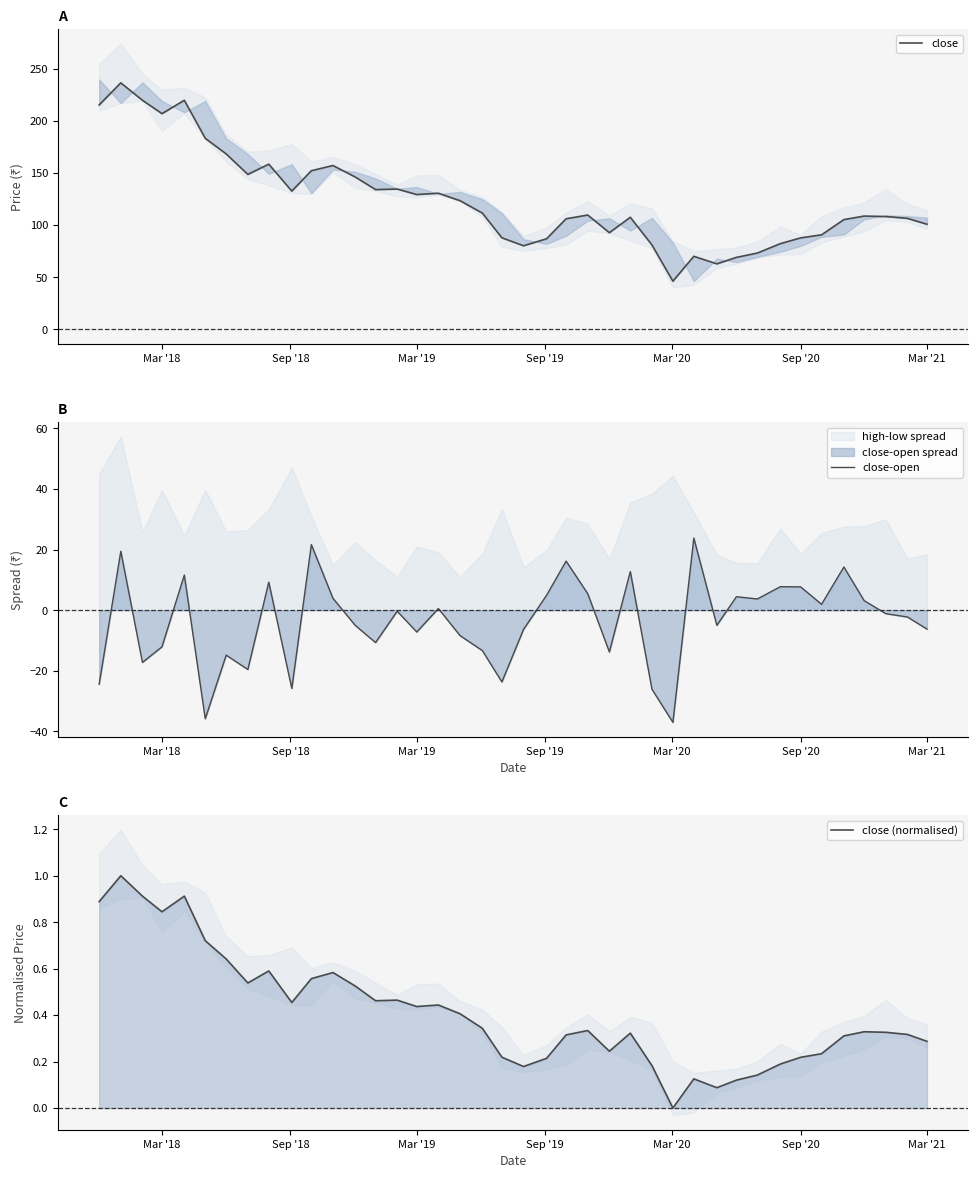

Is it true that close equals 82.2 at 16?

False